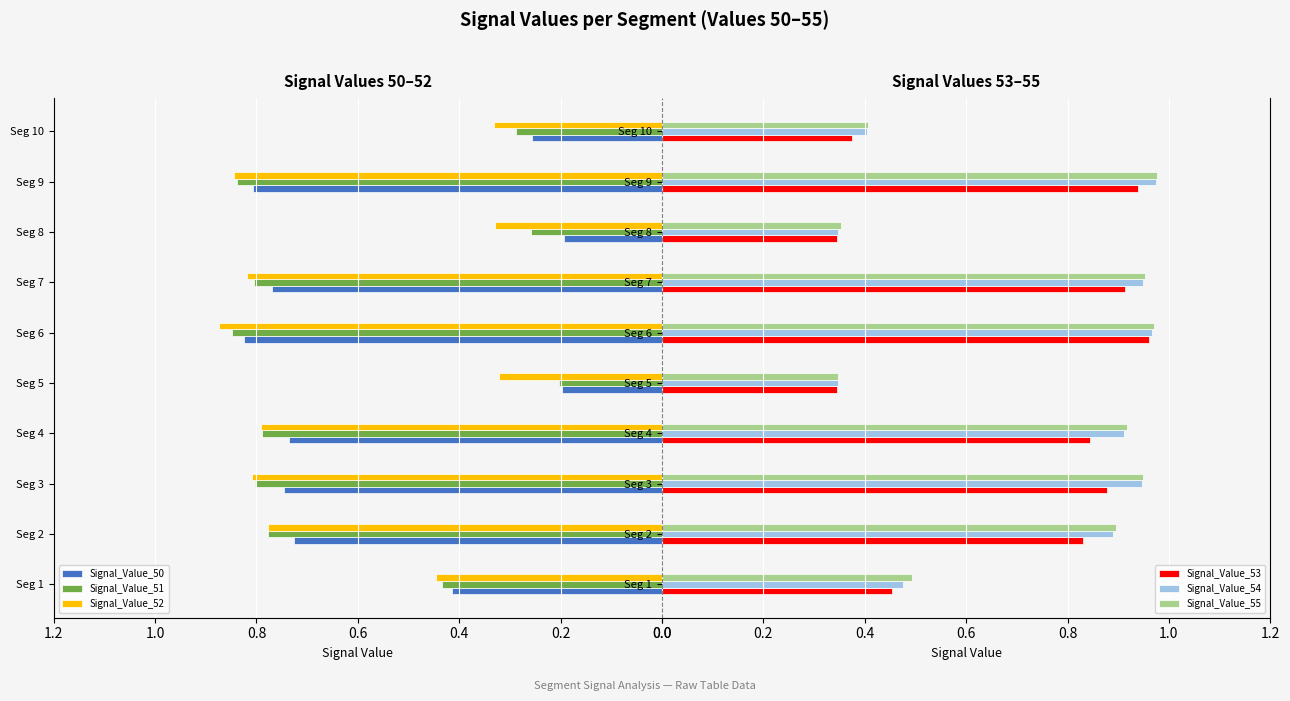

Rank the series by their maximum value, from highest to lowest.

Signal_Value_55, Signal_Value_54, Signal_Value_53, Signal_Value_52, Signal_Value_51, Signal_Value_50